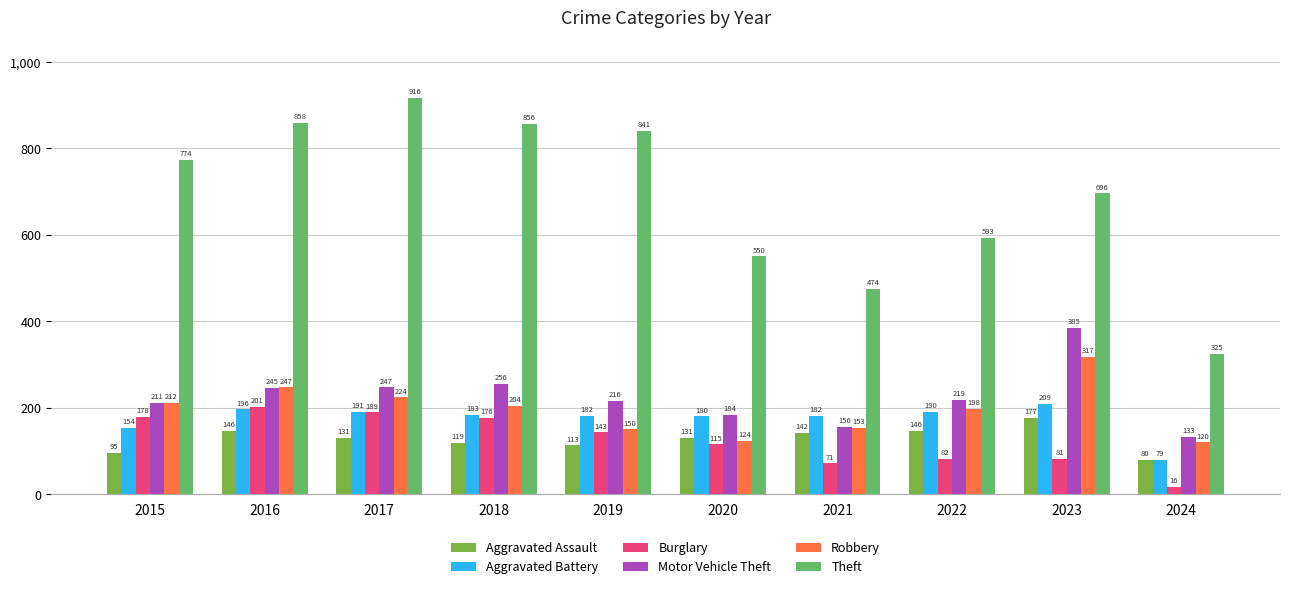

What is the value of the Theft bar at the 6th from the left?

550